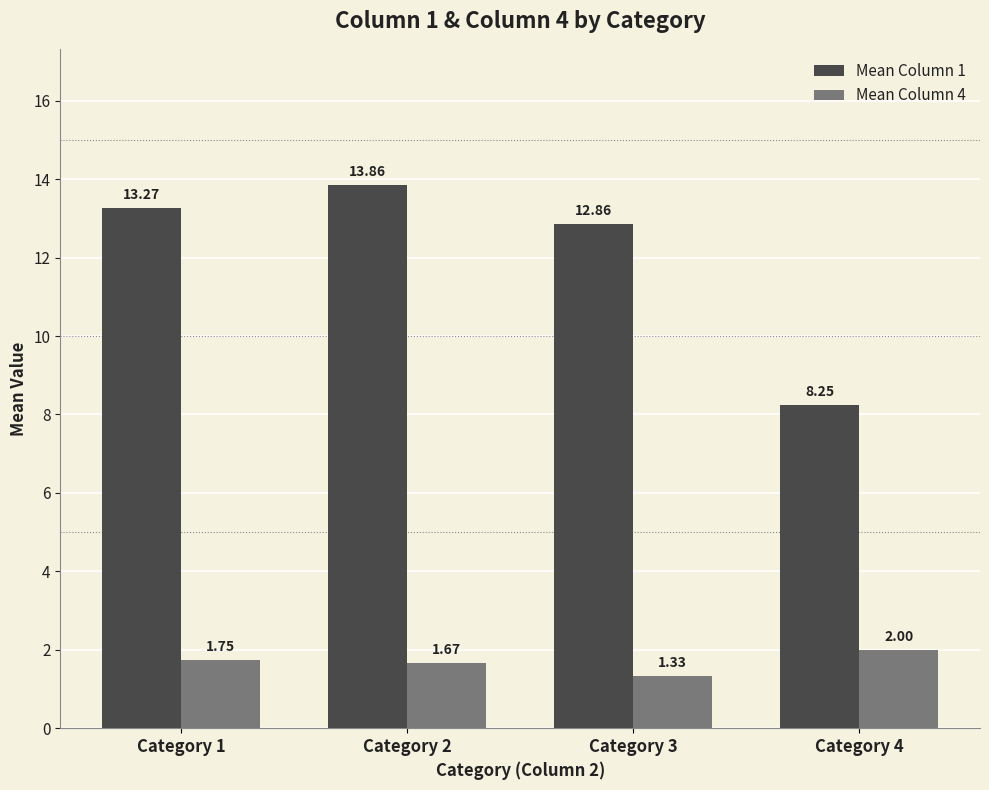

Rank the series by their average value, from lowest to highest.

Mean Column 4, Mean Column 1